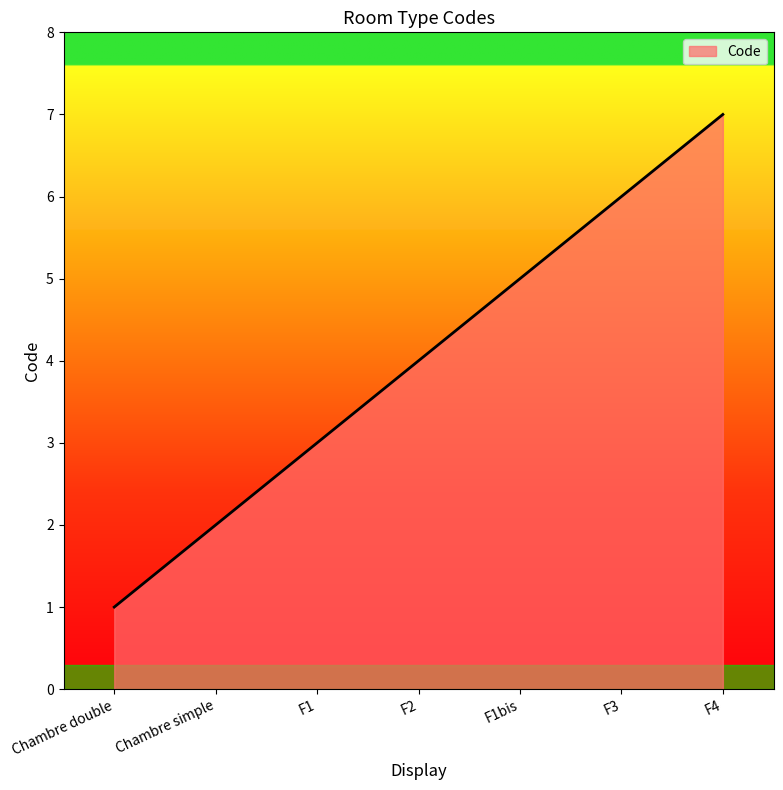

What is the average value?

4